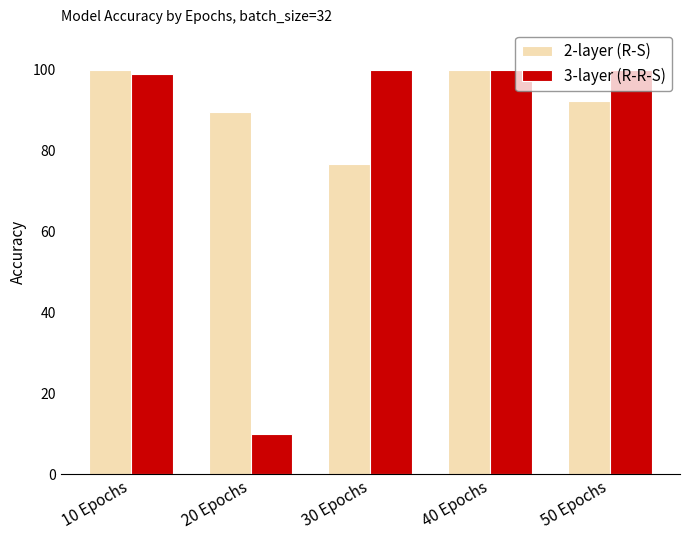

At how many categories does at least one series exceed 0?

5